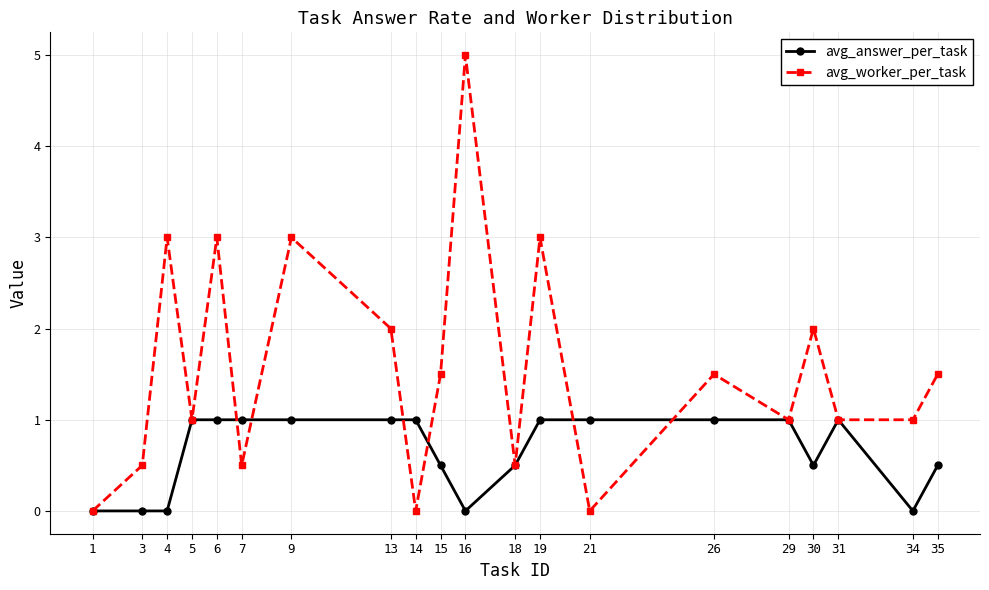

At which category is the sum across all series the highest?

16